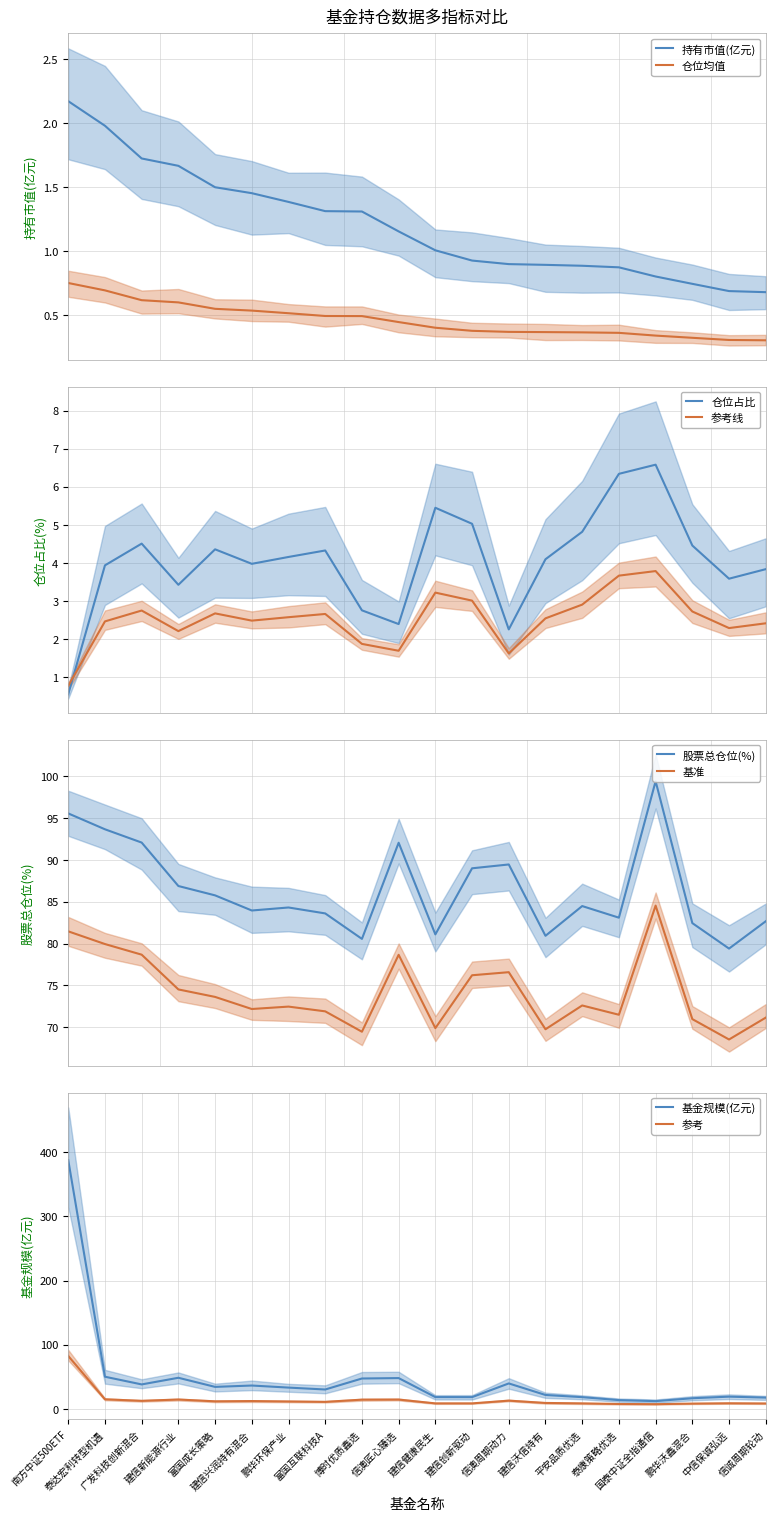

True or false: 股票总仓位 and 仓位占比 intersect in this chart.

False